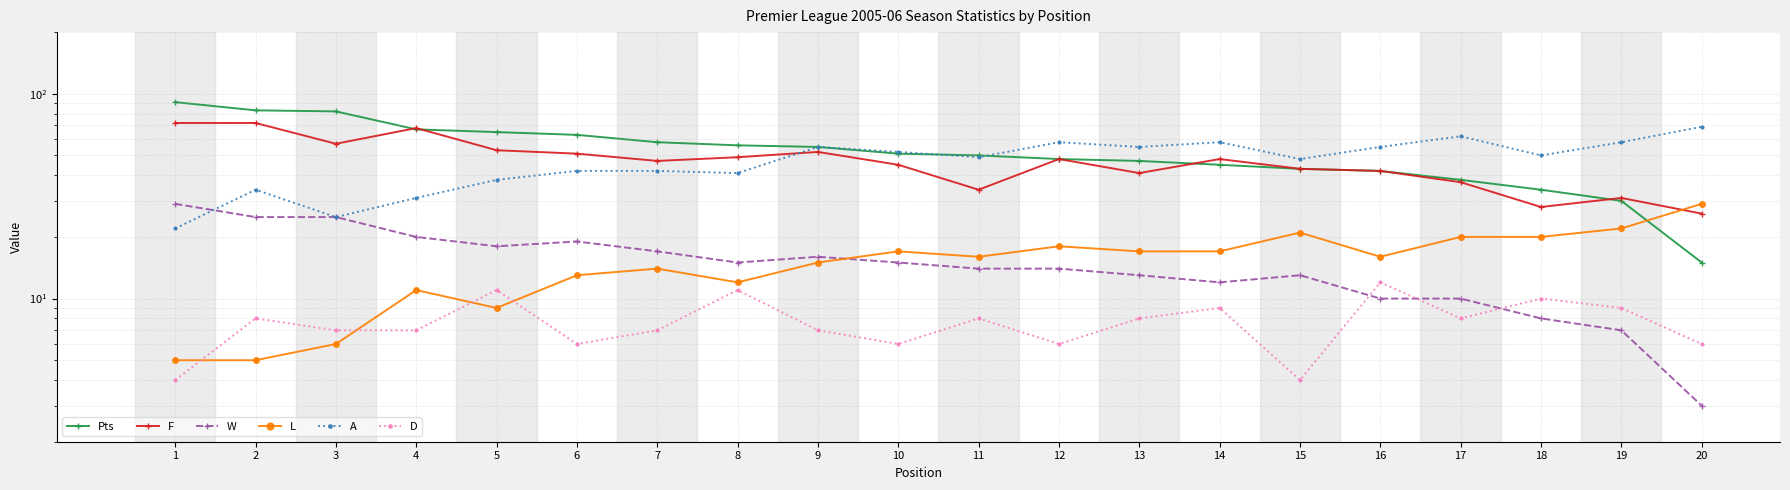

What is the value of the W point at the 20th from the left?

3